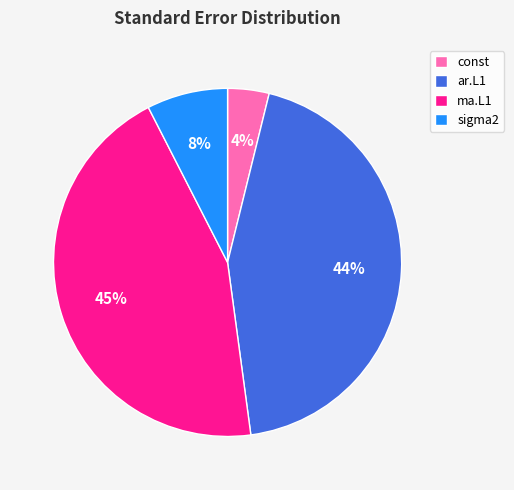

What is the smallest slice in the pie chart?

const